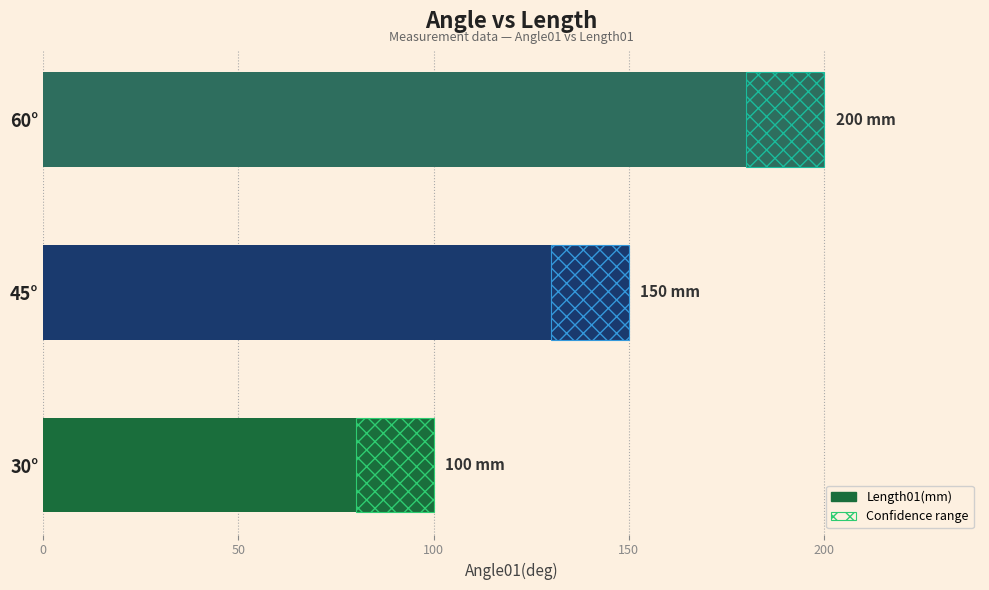

What is the smallest value displayed?

100